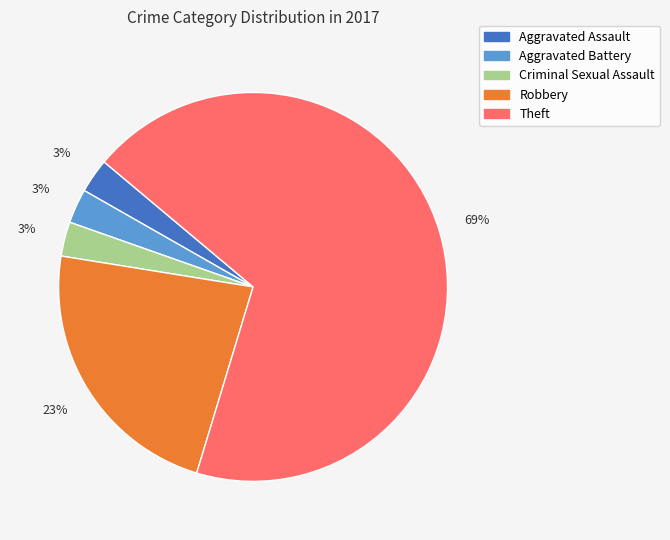

How many segments does this pie chart have?

5